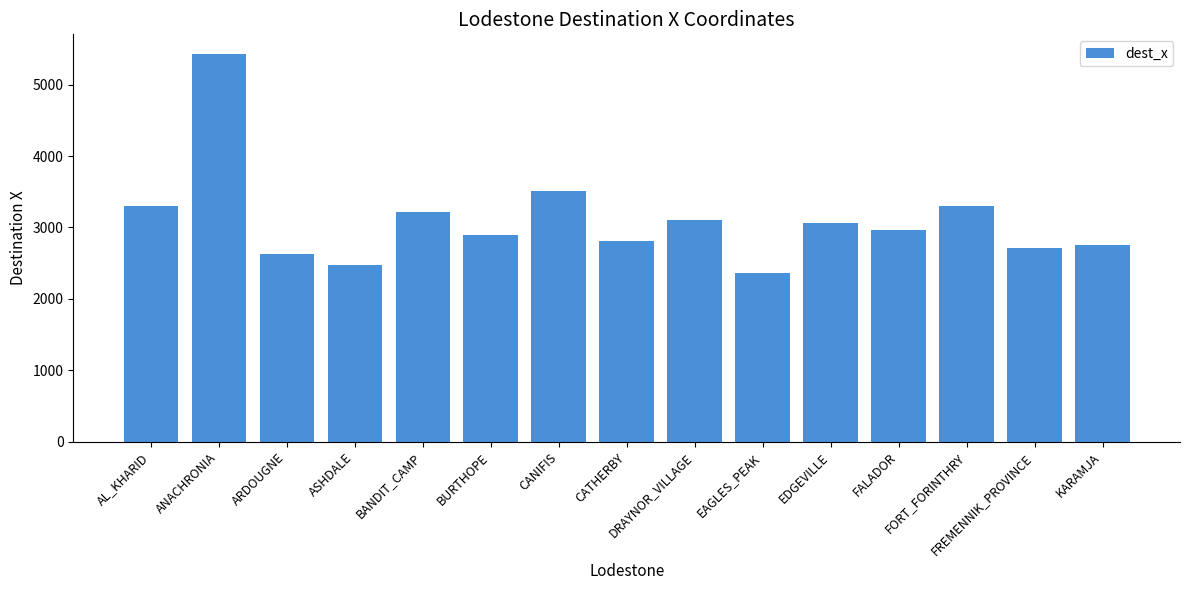

What value does the data have at KARAMJA, to the nearest 100?

2800